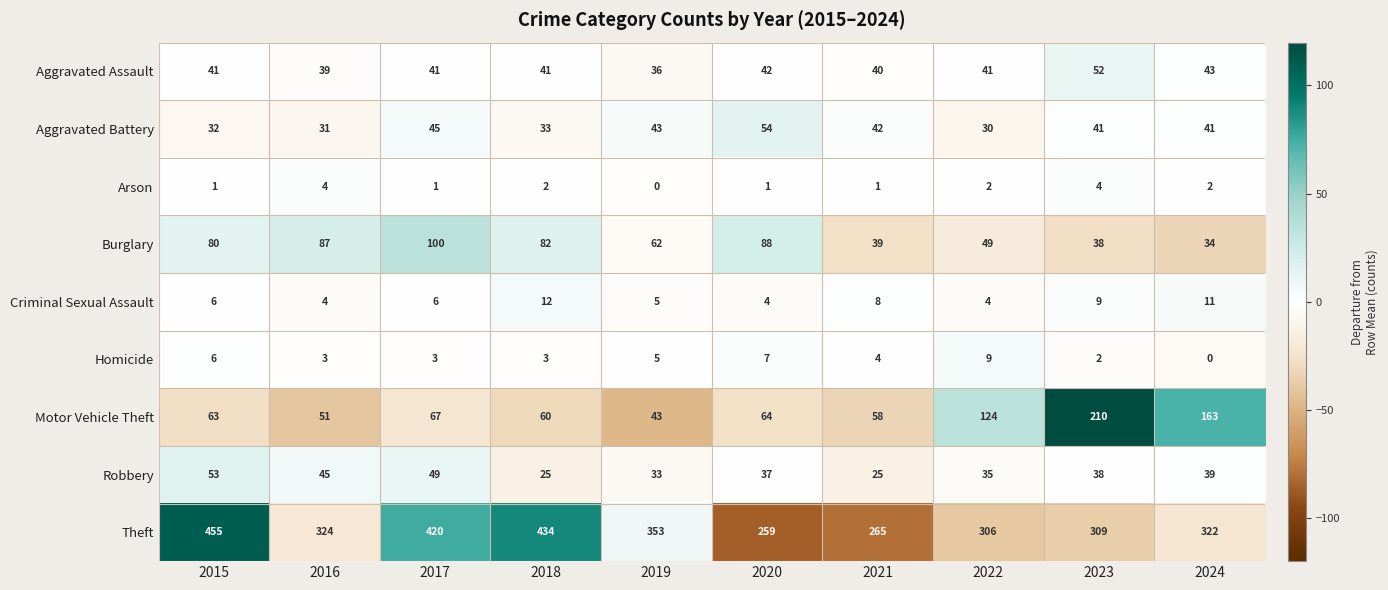

What is the maximum value shown in the chart?

455